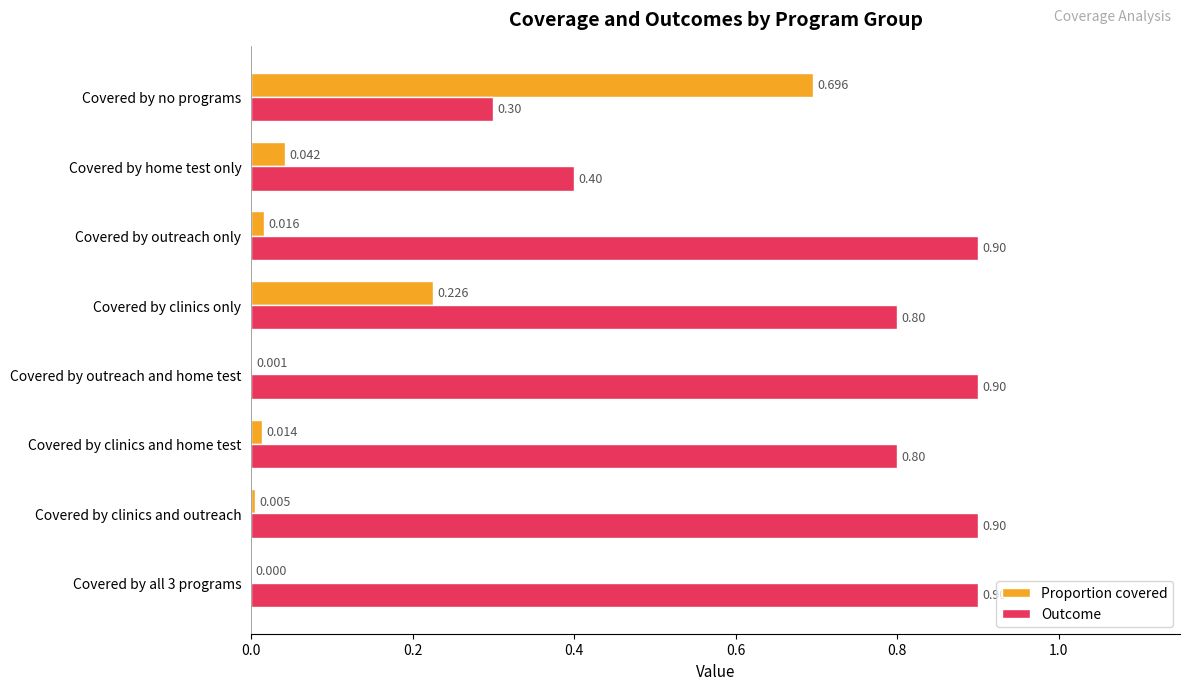

What are all the series names shown in the legend?

Proportion covered, Outcome